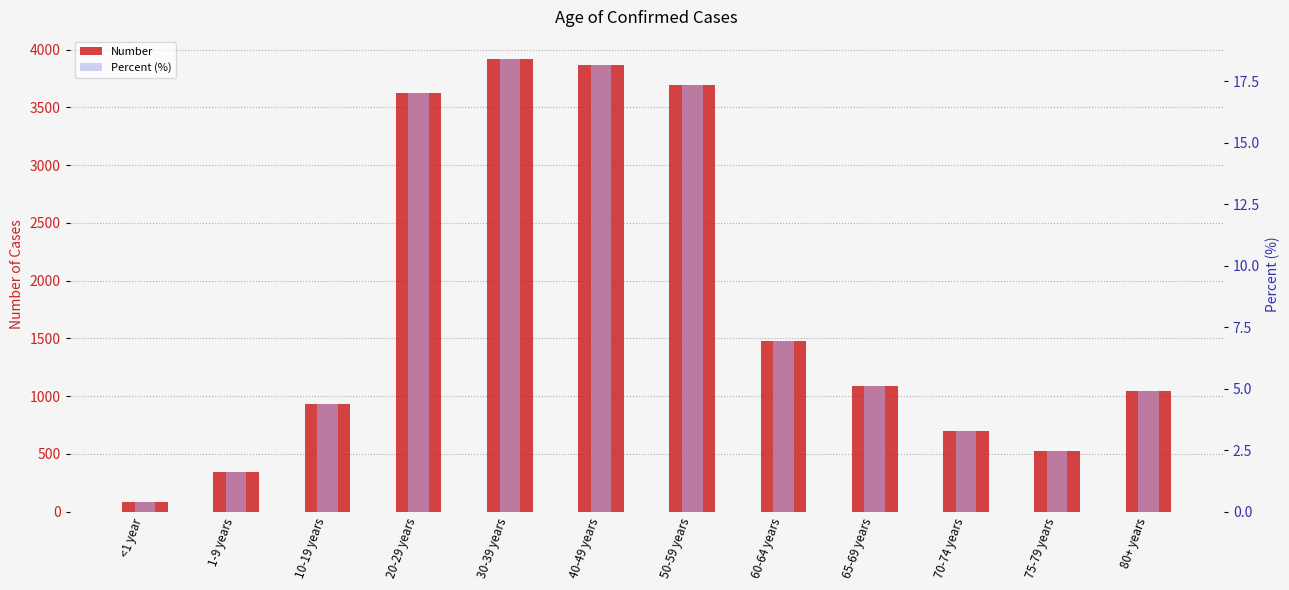

List the series in order of their overall mean, highest first.

Number, Percent (%)